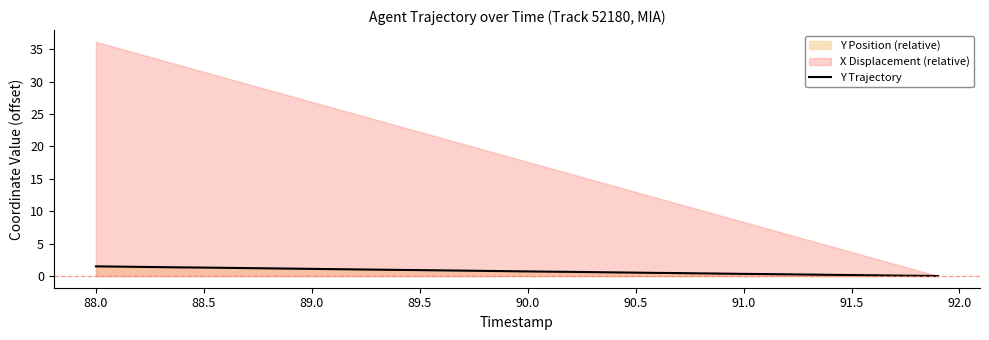

True or false: Y Trajectory has a value of 0.9 at 89.5.

True